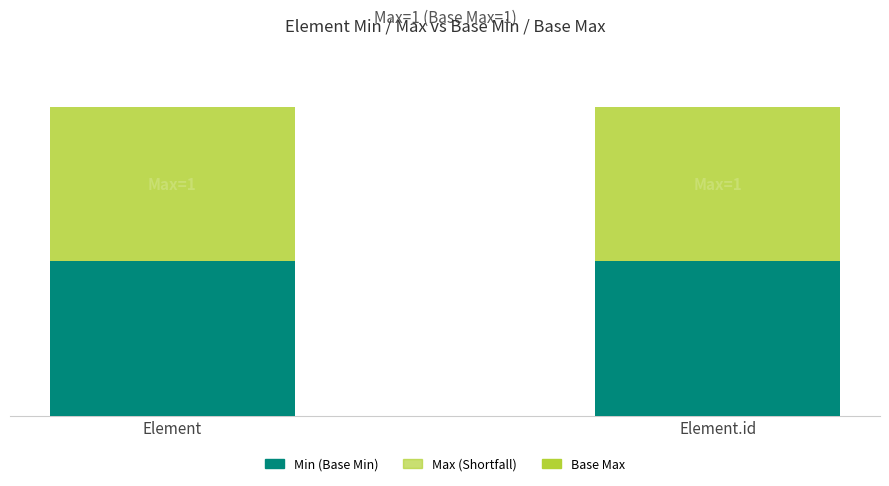

True or false: Base Min has a value of 0 at Element.

True